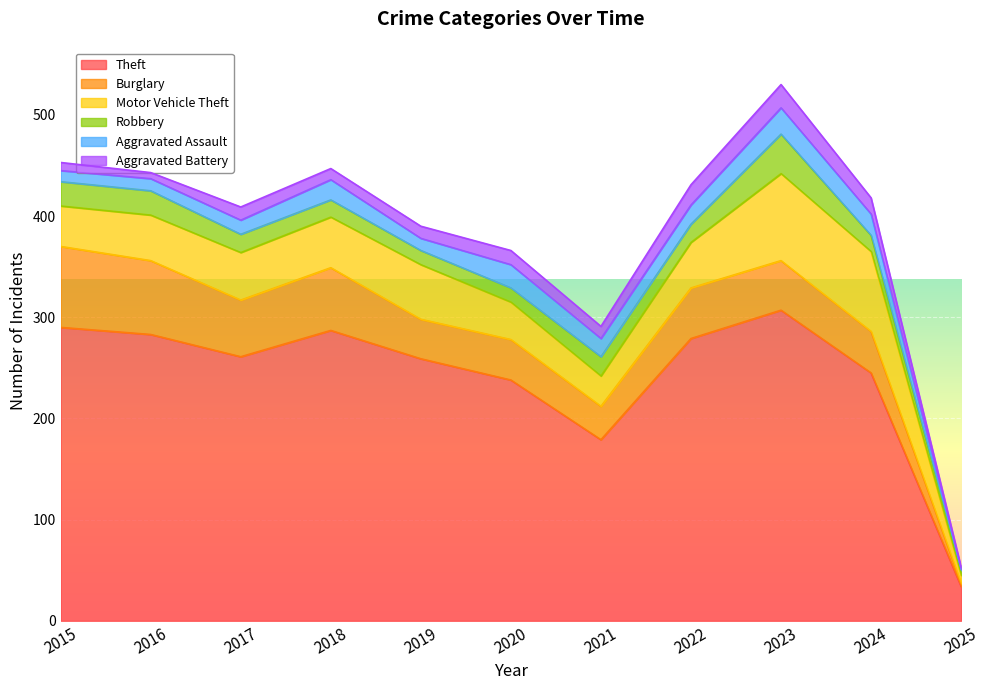

At how many categories does at least one series exceed 271?

5